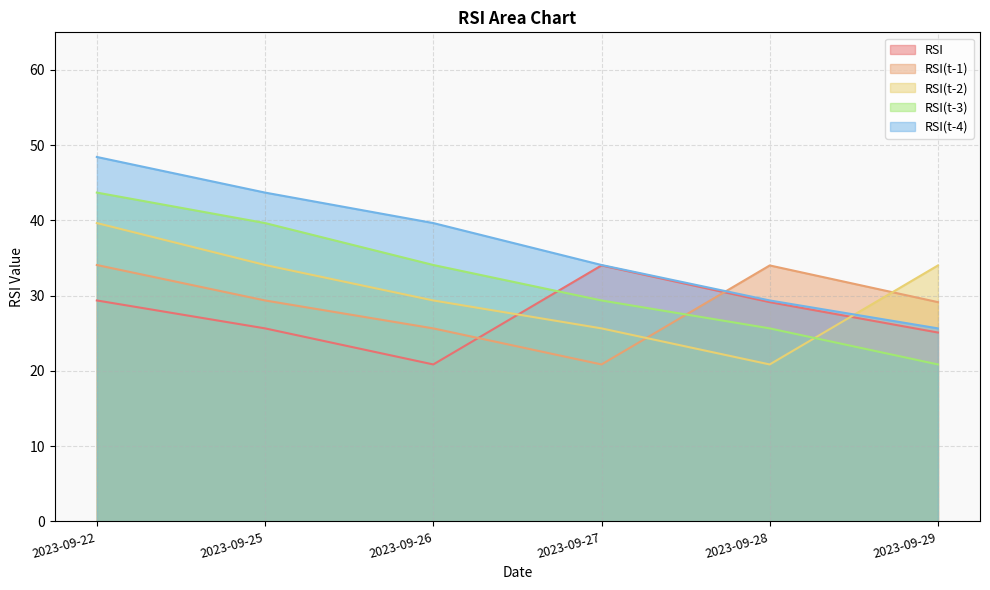

Reading left to right, list all the values displayed in this chart.

RSI: 29.4	25.7	20.9	34.0	29.1	25.1
RSI(t-1): 34.1	29.4	25.7	20.9	34.0	29.1
RSI(t-2): 39.7	34.1	29.4	25.7	20.9	34.0
RSI(t-3): 43.7	39.7	34.1	29.4	25.7	20.9
RSI(t-4): 48.4	43.7	39.7	34.1	29.4	25.7